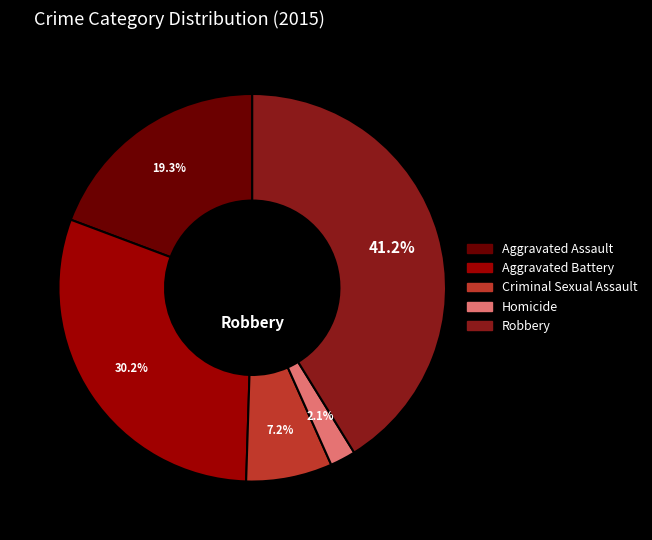

Which slice is the largest?

Robbery